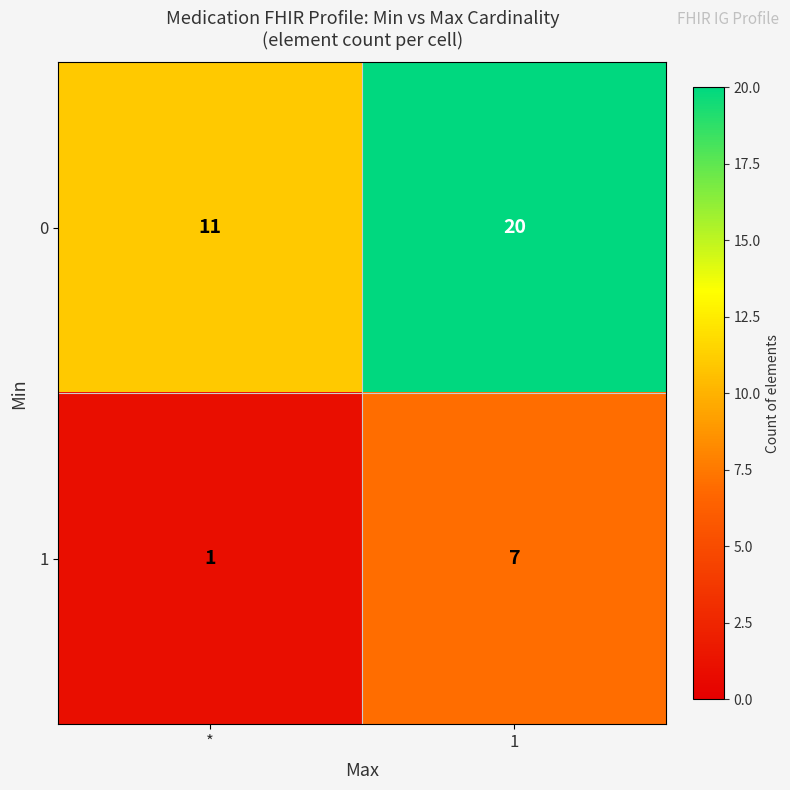

The value of 0 at * is 19. True or false?

False